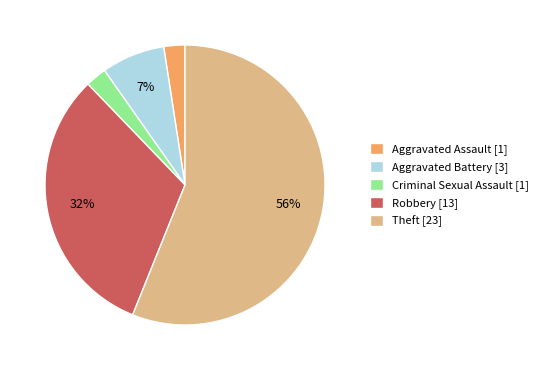

Does Robbery account for over 50% of the chart?

No